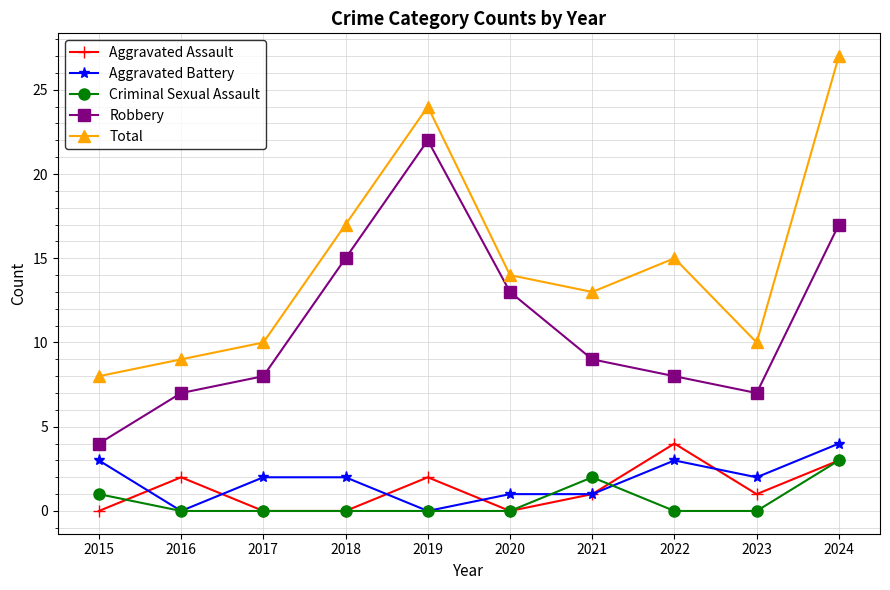

Does the chart display data point markers on the line(s)?

Yes